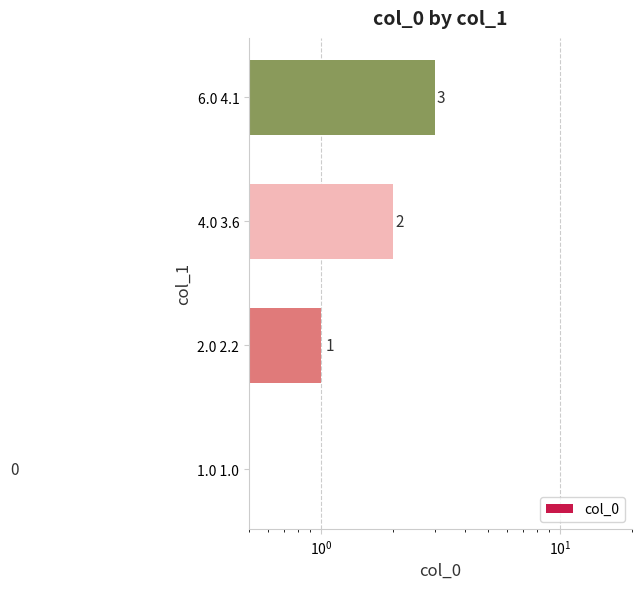

What is the sum of all values?

6